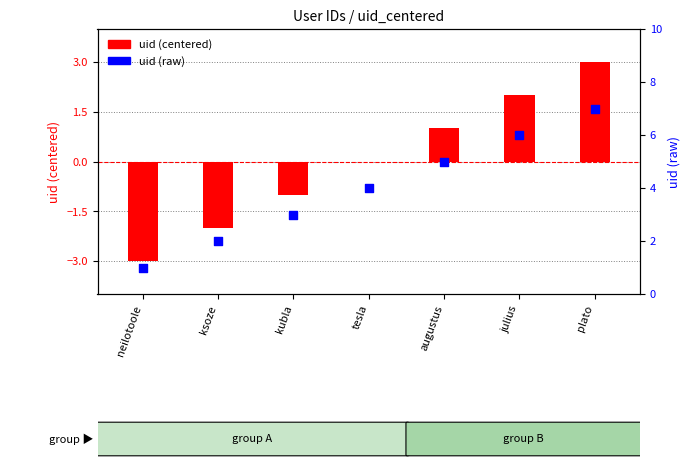

At which category is the sum across all series the highest?

plato